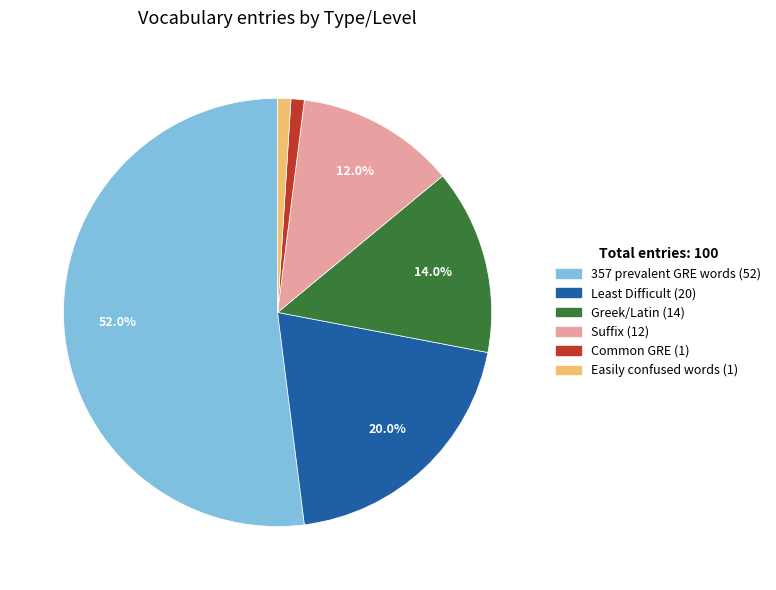

Between Suffix and 357 prevalent GRE words, which is larger?

357 prevalent GRE words